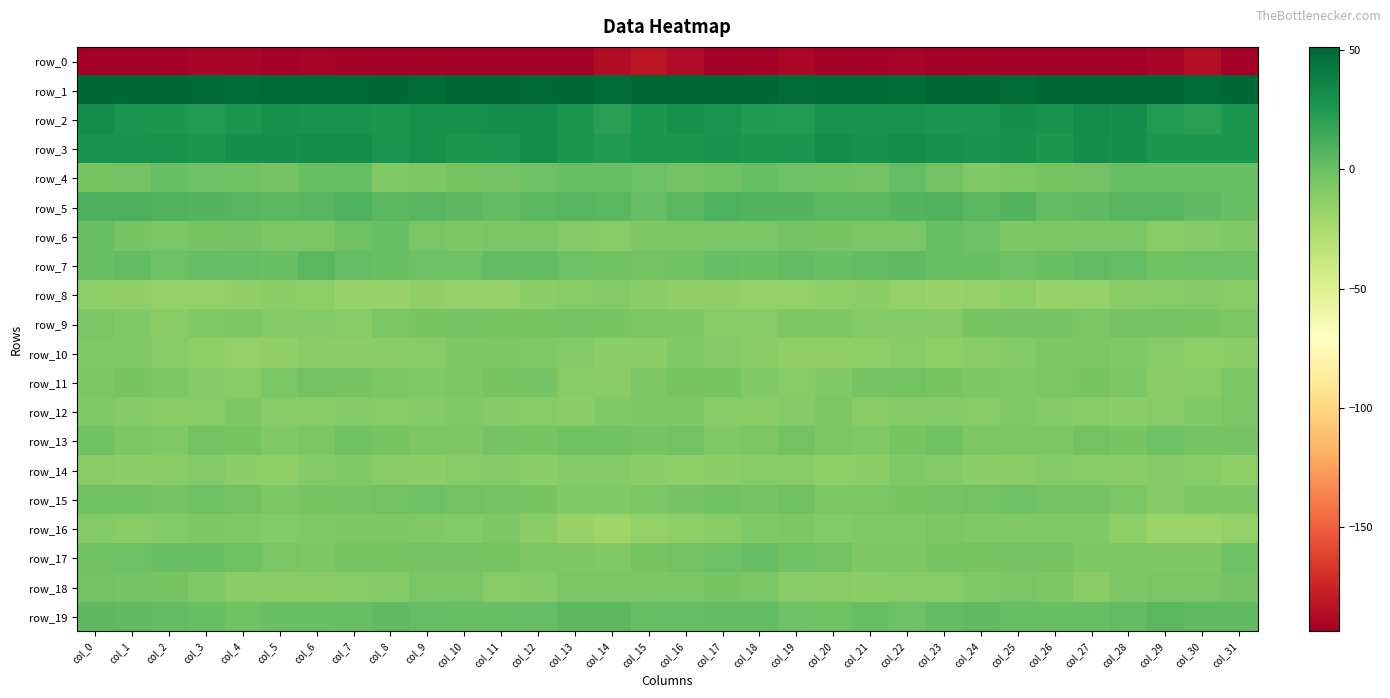

What is the minimum value shown in the chart?

-221.5